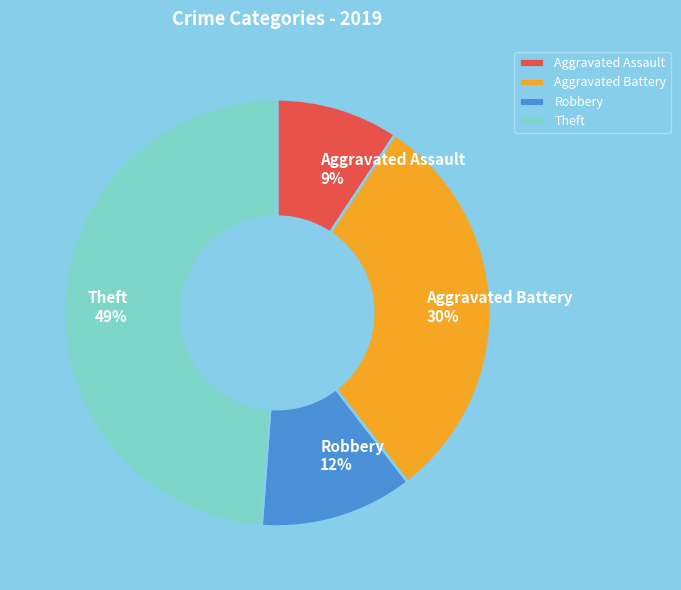

True or false: Aggravated Battery accounts for 30% of the total.

True